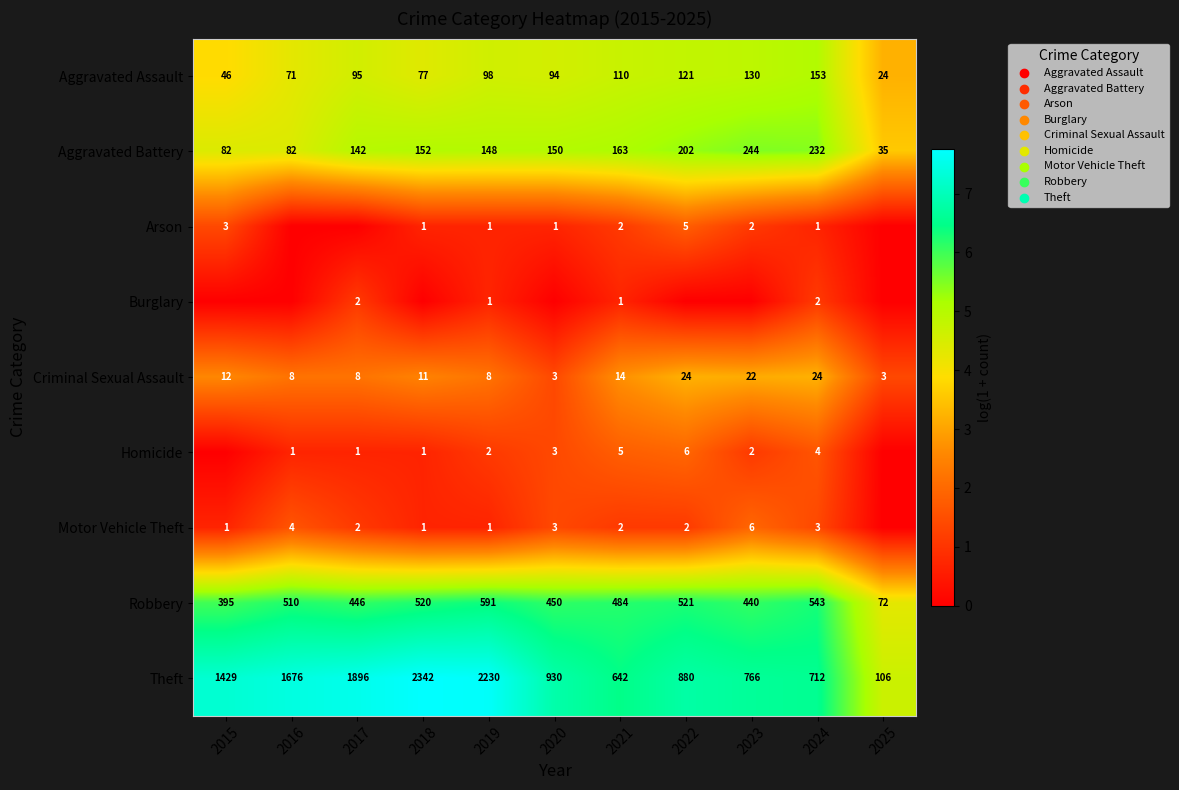

What is the difference between the Theft values at 2025 and 2016?

1570